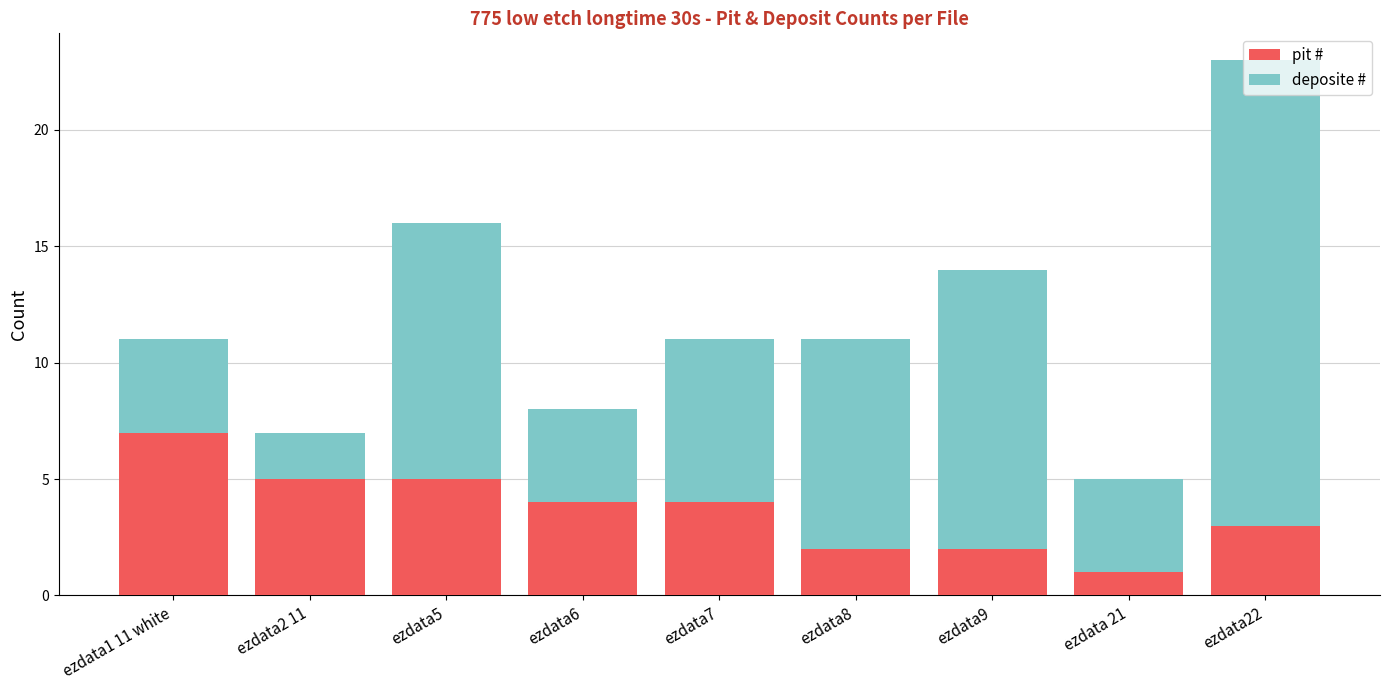

What is the difference between the second highest and second lowest values in the pit # series?

3